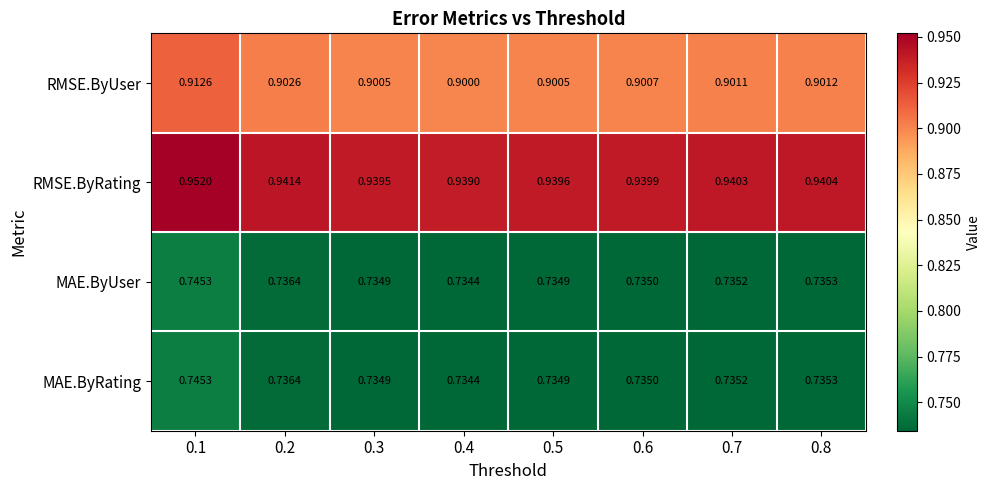

Which series has the largest total across all categories?

RMSE.ByRating